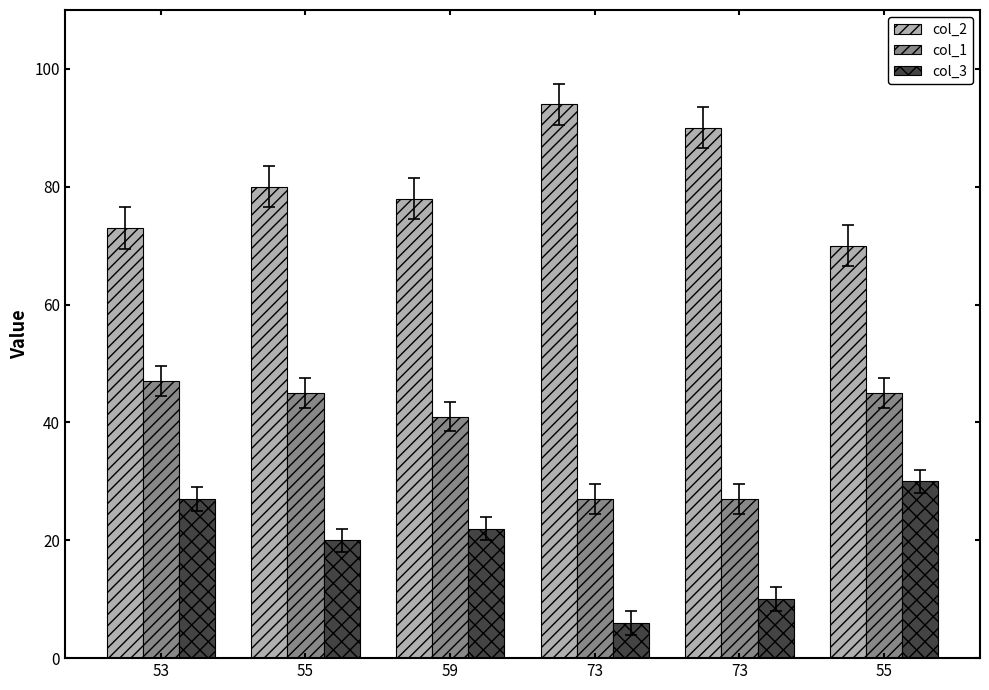

How many data points in col_2 are less than 80?

3